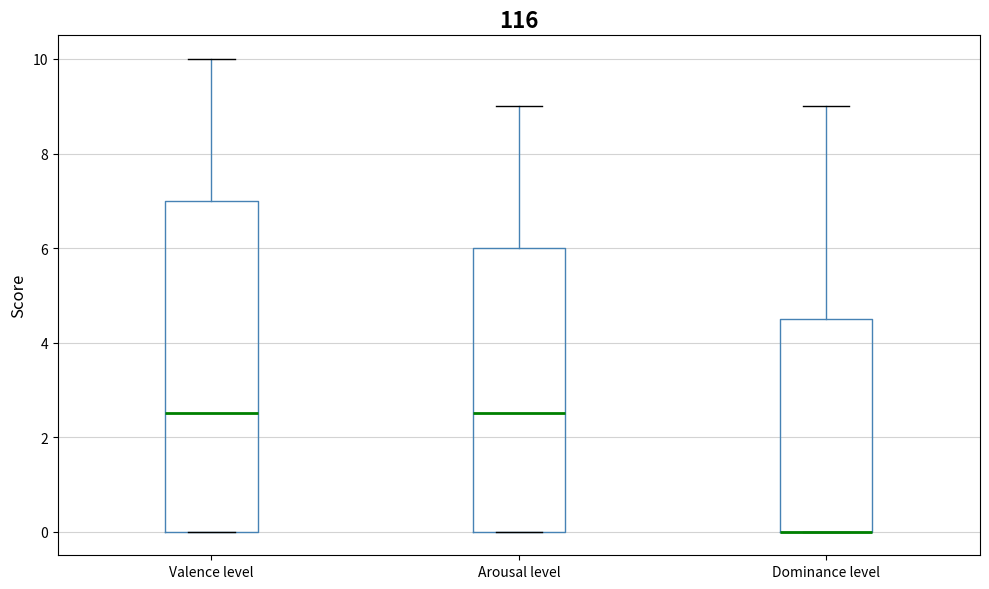

Comparing the boxes themselves (not the whiskers), which one is the tallest?

Valence level